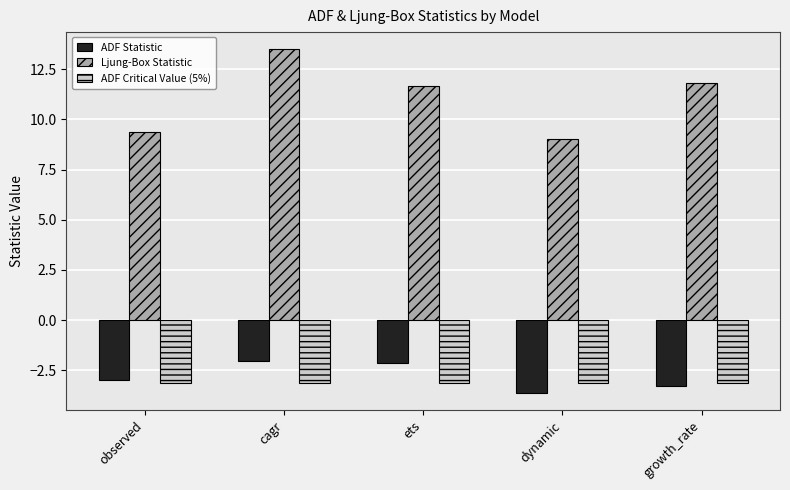

How many data points in ADF Statistic are less than -3?

3